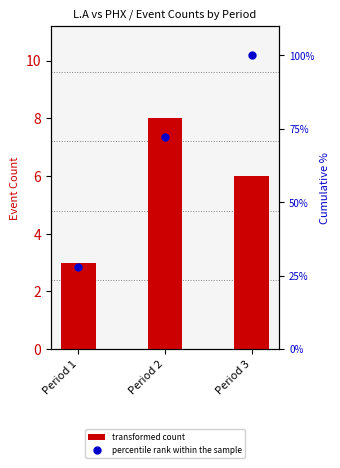

Which series changed the most between Period 1 and Period 3?

percentile rank within the sample